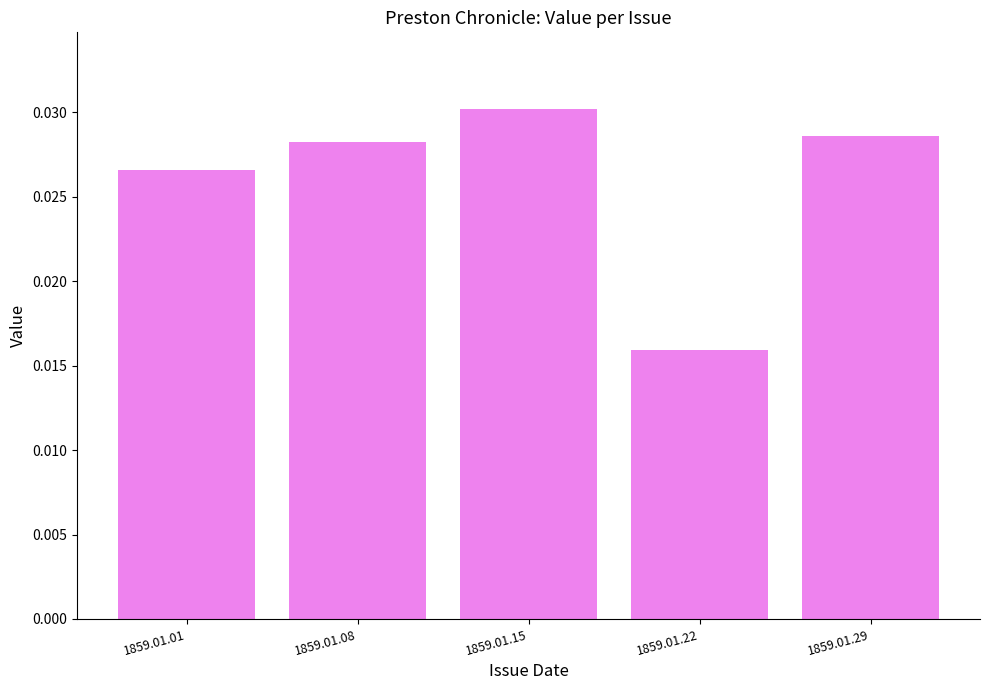

Rank the categories by value from lowest to highest.

1859.01.22, 1859.01.01, 1859.01.08, 1859.01.29, 1859.01.15